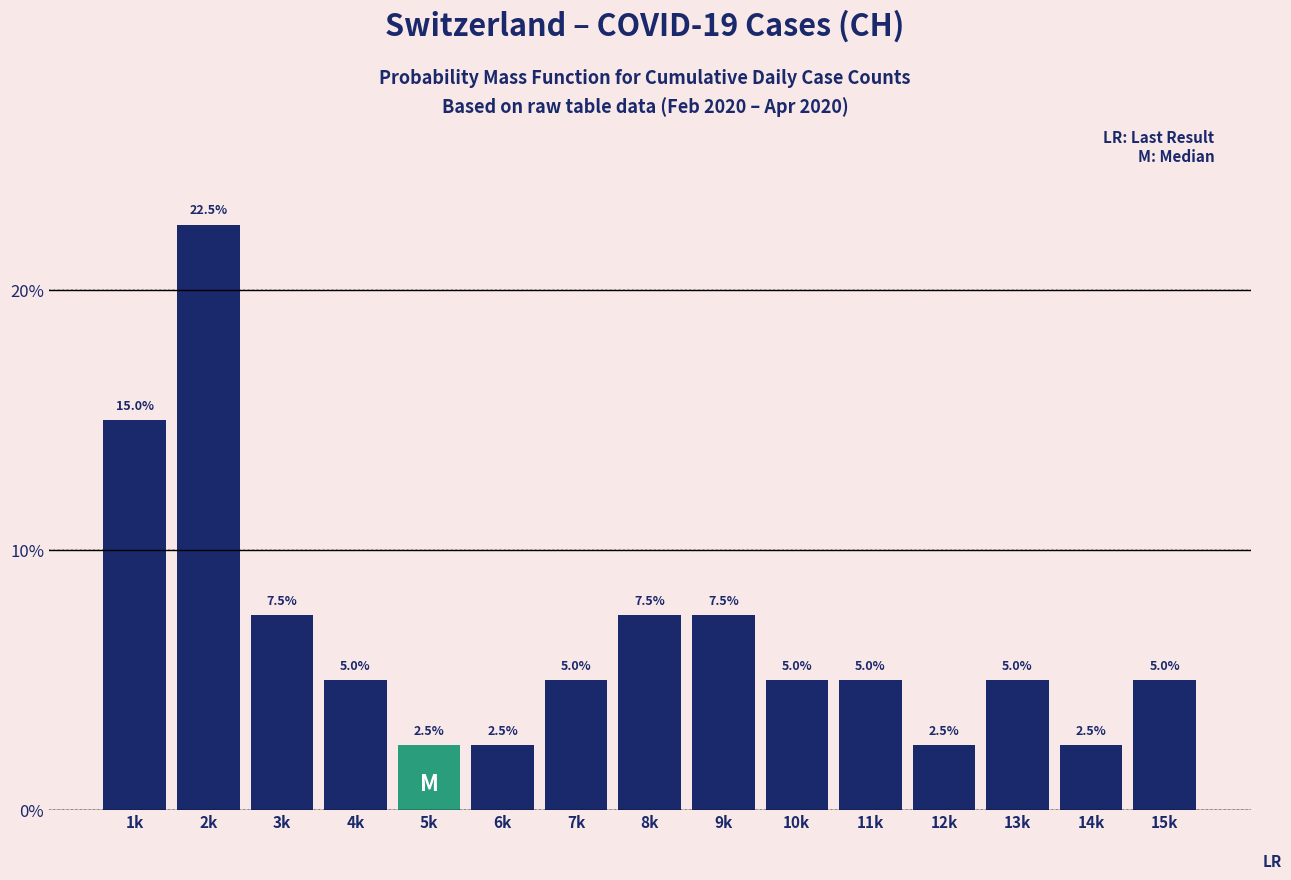

Reading left to right, what are all the values shown in this chart?

15.0	22.5	7.5	5.0	2.5	2.5	5.0	7.5	7.5	5.0	5.0	2.5	5.0	2.5	5.0